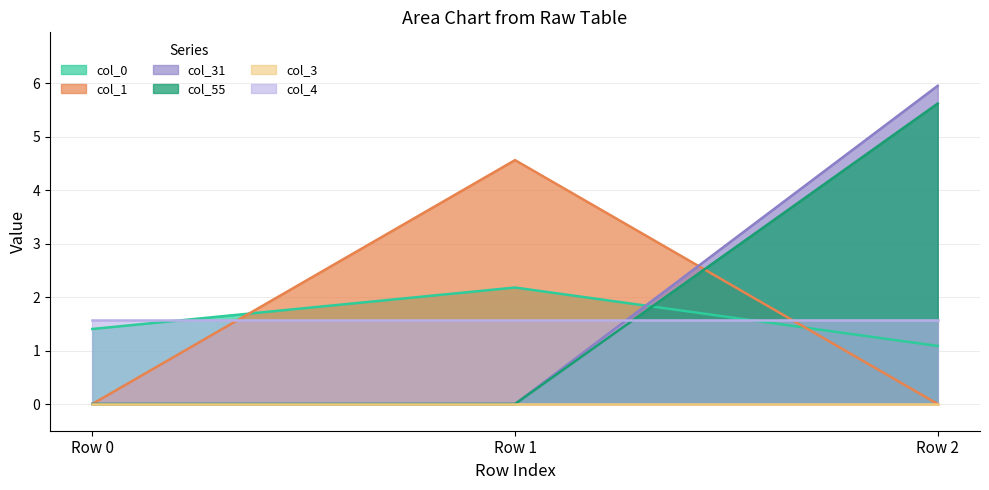

At how many categories does at least one series exceed 0?

3